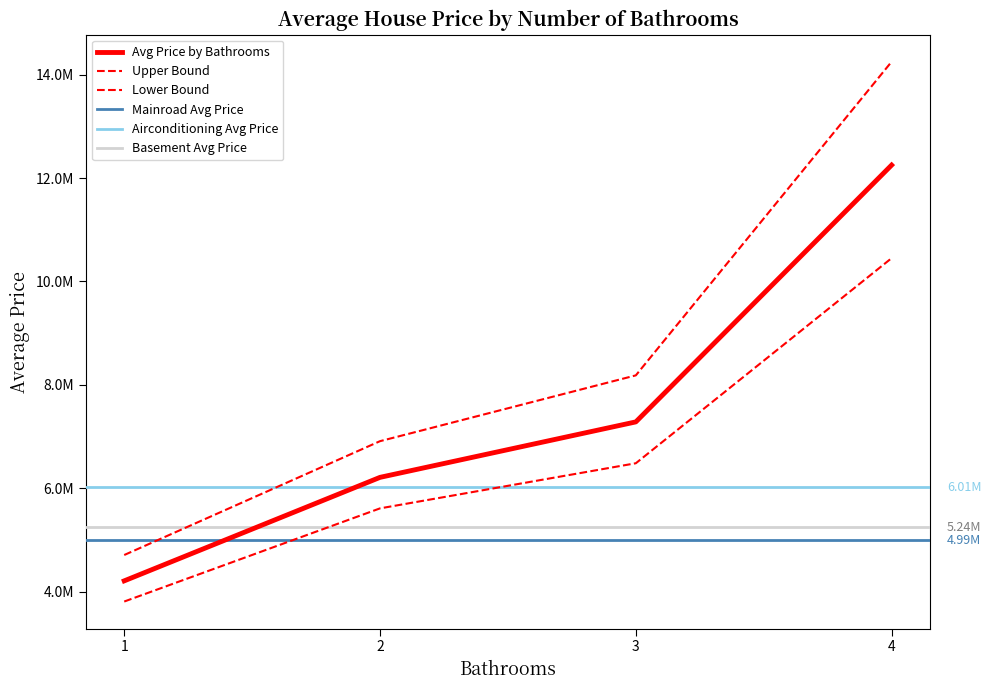

What is the difference between the Avg Price by Bathrooms values at 2 and 4?

6040793.7